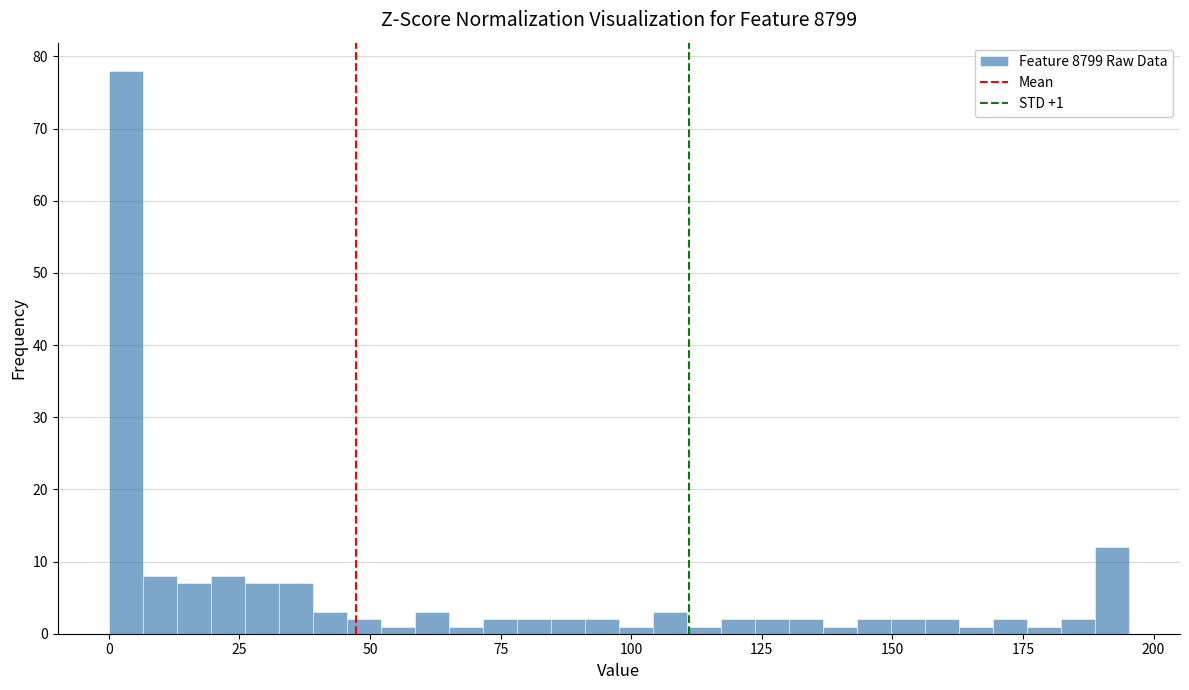

Read against the x-axis, roughly where is the centre of the tallest bar?

5